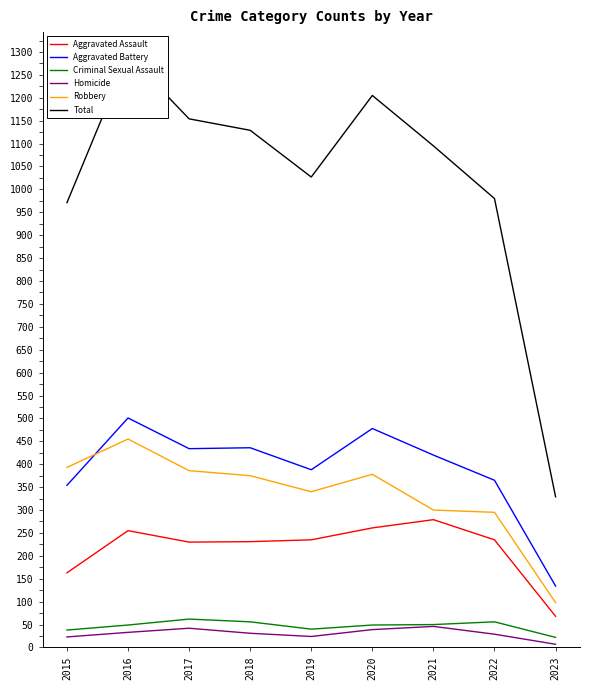

Where does the Aggravated Assault series first go above 235?

2016